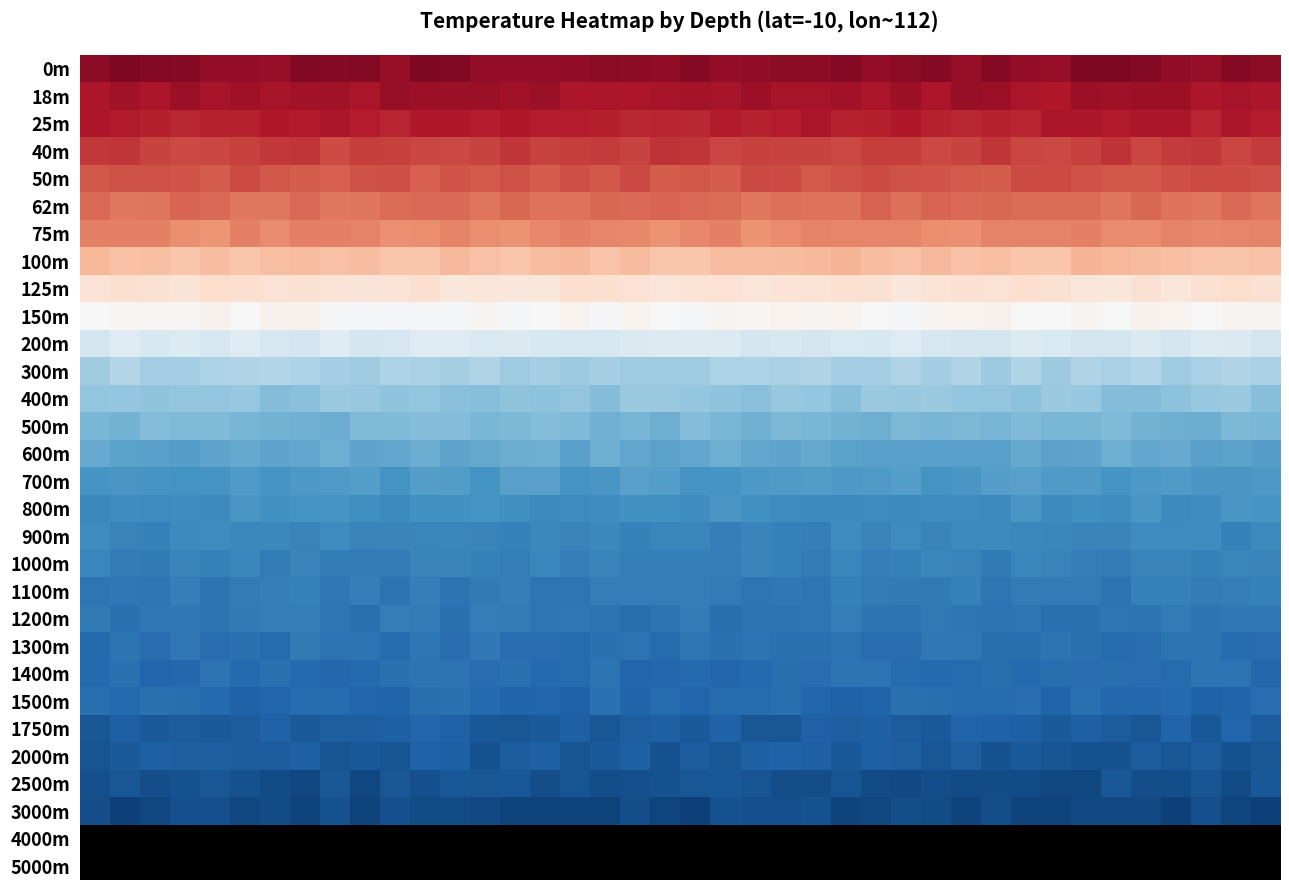

Reading right to left, what are all the values shown in this chart?

row_0: 39=8453.2	38=8697.2	37=8110.7	36=8317.6	35=8821.4	34=8978.6	33=8961.9	32=8078.1	31=8183.5	30=8620.5	29=8059.5	28=8605.4	27=8527.2	26=8212.7	25=8798.2	24=8469.1	23=8379.4	22=8305.1	21=8152.5	20=8624.9	19=8304.2	18=8444.9	17=8537.8	16=8317.2	15=8196.4	14=8194.8	13=8225.3	12=8845.4	11=8982.9	10=8033.6	9=8721.1	8=8614.1	7=8879.2	6=8071.1	5=8169.0	4=8169.0	3=8611.7	2=8745.0	1=8963.7	0=8387.5
row_1: 39=7173.9	38=7416.5	37=7132.0	36=7829.3	35=7787.0	34=7764.9	33=7873.5	32=7063.5	31=7256.7	30=7830.2	29=8044.9	28=7132.6	27=7860.2	26=7198.9	25=7600.7	24=7338.9	23=7414.8	22=7886.7	21=7329.3	20=7446.7	19=7383.3	18=7103.2	17=7254.0	16=7146.5	15=7979.9	14=7655.9	13=7952.8	12=7997.5	11=7833.1	10=8027.6	9=7242.9	8=7604.7	7=7578.1	6=7369.7	5=7720.5	4=7316.8	3=7967.3	2=7092.4	1=7553.2	0=7180.0
row_2: 39=6810.3	38=7163.6	37=6457.6	36=7074.7	35=7142.5	34=6904.4	33=7079.1	32=7200.7	31=6432.2	30=6560.8	29=6348.0	28=6499.8	27=7026.6	26=6681.4	25=6520.3	24=7178.6	23=6779.6	22=6585.4	21=6907.4	20=6302.4	19=6378.9	18=6296.4	17=6698.5	16=6793.7	15=6764.8	14=7042.0	13=6832.3	12=7031.8	11=6984.2	10=6390.6	9=6743.2	8=7158.2	7=6908.6	6=7000.6	5=6596.2	4=6582.0	3=6334.6	2=6601.9	1=6894.3	0=7134.1
row_3: 39=5541.2	38=5050.6	37=5574.6	36=5485.1	35=5055.1	34=5798.7	33=5302.5	32=4957.9	31=5052.6	30=5721.3	29=5091.6	28=4864.5	27=5315.7	26=5422.6	25=4849.9	24=5097.8	23=5113.9	22=5310.2	21=5064.8	20=5775.4	19=5784.8	18=5176.6	17=5516.0	16=5331.8	15=5136.2	14=5755.9	13=5150.6	12=4932.9	11=5035.1	10=5230.4	9=5323.7	8=4820.0	7=5673.7	6=5631.0	5=5240.1	4=5040.9	3=4923.1	2=5131.0	1=5709.1	0=5620.4
row_4: 39=4720.9	38=4828.1	37=4838.1	36=4667.0	35=4290.2	34=4280.0	33=4574.1	32=4841.4	31=4838.2	30=4034.1	29=4182.9	28=4470.7	27=4496.2	26=4758.2	25=4601.0	24=4198.9	23=4818.3	22=4865.7	21=4054.5	20=4282.1	19=4078.5	18=4877.7	17=4327.7	16=4631.9	15=4115.4	14=4586.2	13=4167.5	12=4453.1	11=3957.6	10=4618.6	9=4531.9	8=3981.8	7=4127.5	6=4261.8	5=4776.3	4=4031.3	3=4476.8	2=4574.5	1=4573.3	0=4308.8
row_5: 39=3031.1	38=3499.5	37=2878.3	36=3134.8	35=3576.5	34=3049.2	33=3346.5	32=3430.9	31=3356.6	30=3648.8	29=3485.1	28=3746.0	27=3247.1	26=3827.0	25=3098.0	24=3119.2	23=3221.7	22=2947.7	21=3422.3	20=3511.6	19=3703.2	18=3503.6	17=3600.5	16=3179.4	15=3091.2	14=3566.2	13=3078.3	12=3506.0	11=3545.9	10=3402.7	9=3014.8	8=2859.1	7=3517.5	6=2955.5	5=2863.2	4=3460.4	3=3752.6	2=3015.6	1=2938.1	0=3496.0
row_6: 39=2410.8	38=2317.0	37=2265.0	36=2413.3	35=2116.5	34=2126.3	33=2528.2	32=2482.1	31=2425.1	30=2424.4	29=1908.6	28=1974.5	27=2317.5	26=2312.0	25=2355.8	24=2492.4	23=2133.3	22=1755.1	21=2605.1	20=2230.0	19=1712.2	18=2185.1	17=2311.0	16=2551.2	15=2171.8	14=1784.5	13=1931.9	12=2466.1	11=2000.1	10=1909.4	9=2468.0	8=2578.6	7=2581.7	6=2043.2	5=2543.3	4=1630.5	3=1985.2	2=2529.9	1=2568.9	0=2555.5
row_7: 39=-661.8	38=-755.6	37=-738.7	36=-503.0	35=-216.0	34=-76.0	33=50.6	32=-886.6	31=-833.5	30=-473.0	29=-641.2	28=-116.8	27=-589.0	26=-395.7	25=63.9	24=-185.9	23=-274.6	22=-371.4	21=-380.6	20=-860.3	19=-826.7	18=-289.1	17=-696.2	16=-142.0	15=-389.8	14=-784.9	13=-551.8	12=-89.4	11=-874.7	10=-881.5	9=-321.2	8=-625.5	7=-369.4	6=-446.4	5=-876.1	4=-333.7	3=-818.0	2=-536.4	1=-574.0	0=-22.0
row_8: 39=-2763.5	38=-2398.8	37=-2753.2	36=-3312.5	35=-2696.6	34=-3268.4	33=-3176.1	32=-2680.3	31=-2482.5	30=-2835.9	29=-2713.1	28=-2964.4	27=-3293.7	26=-2703.9	25=-2723.1	24=-2940.5	23=-2905.1	22=-3165.8	21=-2865.5	20=-2847.4	19=-3241.2	18=-2864.8	17=-2635.3	16=-2483.5	15=-3298.3	14=-3293.0	13=-3222.9	12=-3324.6	11=-2581.2	10=-2983.0	9=-3091.3	8=-2919.4	7=-2727.3	6=-2784.6	5=-2601.1	4=-2384.1	3=-3059.1	2=-2678.8	1=-2624.4	0=-2789.8
row_9: 39=-4562.5	38=-4566.1	37=-4888.0	36=-4458.6	35=-4386.2	34=-4976.2	33=-4540.6	32=-4945.0	31=-4904.4	30=-4326.5	29=-4510.2	28=-4566.4	27=-5139.6	26=-5035.0	25=-4513.5	24=-4581.9	23=-4439.5	22=-4688.1	21=-4620.3	20=-5198.8	19=-5035.1	18=-4502.5	17=-5293.7	16=-4472.1	15=-4998.0	14=-5245.8	13=-4634.0	12=-5222.6	11=-5298.8	10=-5216.2	9=-5247.6	8=-5121.2	7=-4411.6	6=-4355.8	5=-4930.9	4=-4375.5	3=-4771.4	2=-4858.7	1=-4673.7	0=-4928.8
row_10: 39=-7771.7	38=-7146.8	37=-7031.1	36=-7780.2	35=-7152.0	34=-7768.9	33=-7751.9	32=-7234.8	31=-7091.5	30=-7710.0	29=-7735.9	28=-7502.1	27=-6965.3	26=-7411.5	25=-7303.5	24=-7795.4	23=-7358.6	22=-7761.8	21=-7063.4	20=-7061.4	19=-7100.6	18=-7180.5	17=-7524.3	16=-7559.8	15=-7404.6	14=-7221.2	13=-7279.6	12=-6902.4	11=-6902.9	10=-7533.7	9=-7761.7	8=-6947.6	7=-7842.2	6=-7463.8	5=-6957.5	4=-7533.0	3=-7026.5	2=-7347.7	1=-6950.4	0=-7749.9
row_11: 39=-9910.9	38=-9464.7	37=-9880.1	36=-10360.2	35=-9441.0	34=-9906.3	33=-9542.9	32=-10390.8	31=-9464.1	30=-10421.8	29=-9470.8	28=-10210.4	27=-9565.4	26=-10148.3	25=-10059.1	24=-9471.8	23=-9850.6	22=-9688.0	21=-9784.8	20=-10316.5	19=-10315.2	18=-10377.7	17=-9965.3	16=-10422.6	15=-9941.4	14=-10322.8	13=-9527.6	12=-10009.8	11=-9875.6	10=-9656.9	9=-10350.5	8=-10057.7	7=-9680.6	6=-9448.0	5=-9486.8	4=-9621.2	3=-10063.4	2=-10059.7	1=-9447.4	0=-10349.2
row_12: 39=-11376.6	38=-10539.7	37=-10716.4	36=-11150.5	35=-11500.6	34=-11481.8	33=-10660.9	32=-10594.3	31=-11108.8	30=-10913.6	29=-10801.3	28=-10577.2	27=-10704.5	26=-10616.1	25=-11364.4	24=-10842.3	23=-10713.2	22=-11217.5	21=-10990.9	20=-10828.8	19=-10540.8	18=-10552.6	17=-11449.3	16=-10943.3	15=-11173.6	14=-11063.3	13=-11338.9	12=-11249.6	11=-10906.9	10=-11071.3	9=-10636.7	8=-10576.6	7=-11246.0	6=-11481.6	5=-10625.8	4=-10942.7	3=-10899.4	2=-11072.5	1=-10831.3	0=-10897.6
row_13: 39=-11835.7	38=-11700.9	37=-12427.2	36=-12322.0	35=-12052.5	34=-11579.3	33=-11895.1	32=-11904.1	31=-11603.8	30=-11935.8	29=-11683.7	28=-11935.7	27=-11784.4	26=-12342.4	25=-12097.8	24=-11837.9	23=-11784.3	22=-12227.4	21=-11849.8	20=-11501.9	19=-12326.8	18=-12005.5	17=-12208.7	16=-11606.4	15=-11511.2	14=-11687.0	13=-11900.6	12=-11459.4	11=-11456.3	10=-11643.1	9=-11591.3	8=-12399.6	7=-12182.6	6=-12041.2	5=-11987.3	4=-11617.7	3=-11613.9	2=-11486.1	1=-12075.1	0=-11861.9
row_14: 39=-13222.1	38=-13070.7	37=-13090.7	36=-12595.4	35=-12789.0	34=-12366.2	33=-12917.3	32=-13081.1	31=-12622.1	30=-13124.2	29=-13111.1	28=-13135.0	27=-13134.1	26=-13187.1	25=-13022.9	24=-12629.6	23=-12934.2	22=-12770.4	21=-12283.0	20=-12803.9	19=-13004.8	18=-12770.9	17=-12336.4	16=-13115.9	15=-12313.5	14=-12400.6	13=-12640.9	12=-12866.5	11=-12479.3	10=-12749.0	9=-12914.7	8=-12358.8	7=-12825.5	6=-12870.8	5=-12673.1	4=-12912.4	3=-13248.5	2=-13126.6	1=-13050.0	0=-12558.9
row_15: 39=-13630.7	38=-13738.8	37=-13765.5	36=-13475.4	35=-13560.6	34=-13900.8	33=-13475.9	32=-13496.3	31=-13112.8	30=-13294.7	29=-13755.6	28=-13971.3	27=-13260.5	26=-13545.5	25=-13639.1	24=-13389.7	23=-13523.5	22=-13637.5	21=-13798.7	20=-13823.5	19=-13259.7	18=-13201.8	17=-13731.1	16=-13946.9	15=-13087.1	14=-13134.4	13=-13926.2	12=-13380.1	11=-13208.6	10=-13968.7	9=-13317.6	8=-13504.6	7=-13643.7	6=-13801.7	5=-13547.2	4=-13887.4	3=-13919.3	2=-13831.0	1=-13729.4	0=-13839.1
row_16: 39=-13808.5	38=-13704.5	37=-14276.1	36=-14562.0	35=-13691.6	34=-14263.6	33=-14149.5	32=-14593.8	31=-13777.2	30=-14500.6	29=-14388.9	28=-14487.4	27=-14513.3	26=-14428.0	25=-14521.1	24=-14572.2	23=-14436.8	22=-14068.2	21=-13687.5	20=-14317.9	19=-14103.2	18=-14028.1	17=-14310.9	16=-14390.2	15=-14546.4	14=-14242.3	13=-13928.6	12=-14087.2	11=-14136.9	10=-14587.1	9=-14175.6	8=-13884.8	7=-13994.9	6=-14080.4	5=-13783.5	4=-14554.2	3=-14346.5	2=-14462.6	1=-14351.9	0=-14653.9
row_17: 39=-14529.1	38=-15135.7	37=-14295.0	36=-14429.4	35=-14330.5	34=-14911.1	33=-14848.2	32=-14788.4	31=-14664.4	30=-14499.8	29=-14578.5	28=-15005.4	27=-14450.1	26=-14937.6	25=-14270.0	24=-15196.6	23=-15125.6	22=-14923.4	21=-15208.2	20=-14727.4	19=-14778.9	18=-15105.6	17=-14678.8	16=-14971.4	15=-14649.4	14=-15145.2	13=-15017.6	12=-14752.4	11=-14834.6	10=-14936.3	9=-15073.0	8=-14490.5	7=-14980.0	6=-14688.4	5=-14703.2	4=-14330.6	3=-14591.4	2=-15089.1	1=-15002.1	0=-14442.9
row_18: 39=-14889.4	38=-14784.1	37=-15144.5	36=-15057.9	35=-14884.0	34=-15538.7	33=-15343.1	32=-15050.3	31=-14738.2	30=-15561.1	29=-15053.8	28=-14771.5	27=-15134.4	26=-15294.1	25=-14778.4	24=-15445.8	23=-15175.3	22=-14930.4	21=-15376.6	20=-15215.3	19=-15301.1	18=-15238.9	17=-14861.4	16=-15285.6	15=-14800.8	14=-15319.2	13=-15154.9	12=-15012.8	11=-14863.4	10=-15513.7	9=-15514.3	8=-15476.4	7=-14882.7	6=-15538.2	5=-14836.2	4=-15103.5	3=-14936.9	2=-15611.5	1=-15496.8	0=-14739.7
row_19: 39=-15120.5	38=-15346.3	37=-15477.9	36=-15110.9	35=-15170.9	34=-16024.9	33=-15431.5	32=-15537.1	31=-15456.8	30=-15889.6	29=-15095.7	28=-15581.0	27=-15642.1	26=-15459.6	25=-15134.5	24=-15861.4	23=-15697.3	22=-15791.2	21=-15500.3	20=-15349.1	19=-15401.9	18=-15323.0	17=-15320.7	16=-15813.7	15=-15893.1	14=-15245.7	13=-15645.7	12=-15915.5	11=-15196.5	10=-15932.4	9=-15221.7	8=-15700.9	7=-15166.2	6=-15280.5	5=-15473.1	4=-16009.5	3=-15299.1	2=-15794.5	1=-15731.3	0=-15891.3
row_20: 39=-15712.7	38=-15764.4	37=-15982.6	36=-15430.2	35=-15926.1	34=-15846.6	33=-16168.6	32=-16204.1	31=-15892.6	30=-16120.4	29=-15892.8	28=-15607.5	27=-15998.0	26=-15998.7	25=-15425.1	24=-15807.6	23=-15946.8	22=-16011.5	21=-16340.4	20=-15542.1	19=-16009.8	18=-16290.2	17=-15946.0	16=-15753.7	15=-15826.2	14=-15475.1	13=-15424.2	12=-16220.3	11=-15506.1	10=-15360.2	9=-16231.8	8=-15894.2	7=-15419.4	6=-15410.6	5=-15608.6	4=-15920.9	3=-15738.3	2=-15768.7	1=-16192.5	0=-15637.8
row_21: 39=-16404.0	38=-16598.9	37=-15967.1	36=-15910.0	35=-16469.8	34=-16600.6	33=-16217.3	32=-15982.0	31=-16355.3	30=-16252.7	29=-15679.9	28=-15764.2	27=-16444.1	26=-16470.8	25=-16066.4	24=-16225.2	23=-16185.2	22=-16101.6	21=-16172.7	20=-15850.5	19=-16560.3	18=-16061.2	17=-16153.9	16=-16589.5	15=-16435.3	14=-16420.9	13=-15727.9	12=-16416.1	11=-15876.0	10=-16558.9	9=-16030.6	8=-16123.8	7=-15629.1	6=-16540.7	5=-16211.4	4=-16477.3	3=-15664.9	2=-16448.0	1=-15962.5	0=-16612.9
row_22: 39=-16740.9	38=-16117.4	37=-15932.5	36=-16586.5	35=-16444.9	34=-16329.0	33=-16471.6	32=-16256.9	31=-16612.9	30=-16290.7	29=-16501.3	28=-16621.6	27=-16539.2	26=-16063.6	25=-15988.3	24=-16459.6	23=-16298.0	22=-16699.6	21=-16854.5	20=-16673.1	19=-16795.5	18=-16868.0	17=-15984.7	16=-16587.9	15=-16676.0	14=-16212.9	13=-16483.8	12=-16050.8	11=-16025.3	10=-16158.7	9=-16637.8	8=-16781.6	7=-16642.8	6=-16228.3	5=-16702.5	4=-16081.1	3=-16776.9	2=-16861.3	1=-16209.1	0=-16649.9
row_23: 39=-16401.0	38=-16972.7	37=-17092.0	36=-16620.1	35=-16755.9	34=-16720.2	33=-16224.6	32=-16963.6	31=-16474.0	30=-16538.5	29=-16541.6	28=-16265.1	27=-16239.0	26=-17002.1	25=-17128.0	24=-16932.6	23=-16309.3	22=-16487.6	21=-16584.8	20=-16864.9	19=-16562.5	18=-17021.2	17=-16224.7	16=-17120.6	15=-16866.7	14=-16967.3	13=-16613.3	12=-16154.6	11=-16304.1	10=-16999.6	9=-16881.1	8=-16505.5	7=-16597.4	6=-16870.3	5=-17116.5	4=-16713.8	3=-16339.1	2=-16244.4	1=-16651.6	0=-16270.5
row_24: 39=-17443.0	38=-16938.8	37=-17752.2	36=-16971.7	35=-17797.4	34=-17528.0	33=-17298.8	32=-17616.9	31=-17194.3	30=-17089.6	29=-17069.9	28=-17642.6	27=-17454.2	26=-17200.6	25=-17393.5	24=-17160.8	23=-17813.9	22=-17782.4	21=-17118.1	20=-17554.8	19=-17292.2	18=-17392.6	17=-17837.6	16=-17293.9	15=-17626.7	14=-17857.8	13=-17674.1	12=-17156.4	11=-16952.2	10=-17225.3	9=-17412.9	8=-17322.6	7=-17591.9	6=-17170.0	5=-17533.3	4=-17600.3	3=-17499.7	2=-17643.7	1=-17285.8	0=-17806.2
row_25: 39=-17835.7	38=-18085.6	37=-17426.2	36=-17811.1	35=-17454.7	34=-18074.0	33=-18030.4	32=-17921.0	31=-17554.7	30=-18114.0	29=-17322.1	28=-17831.9	27=-17306.5	26=-17289.0	25=-17676.8	24=-17206.7	23=-17179.9	22=-17226.6	21=-17853.7	20=-17453.6	19=-18117.1	18=-17235.5	17=-17583.1	16=-17970.4	15=-17225.8	14=-17445.4	13=-18111.6	12=-17206.9	11=-17163.3	10=-17929.8	9=-17661.6	8=-17901.3	7=-17301.8	6=-17458.7	5=-17492.2	4=-17344.4	3=-17418.8	2=-17278.1	1=-17609.1	0=-17965.9
row_26: 39=-17722.0	38=-18453.7	37=-17992.4	36=-18287.7	35=-18244.2	34=-17684.3	33=-18654.1	32=-18629.9	31=-18438.4	30=-18375.7	29=-18384.8	28=-18317.4	27=-18561.5	26=-18433.2	25=-17934.4	24=-18250.6	23=-18254.2	22=-17903.7	21=-17687.9	20=-17798.3	19=-18044.5	18=-18192.1	17=-18270.1	16=-17904.8	15=-18321.3	14=-17674.1	13=-17873.2	12=-17732.9	11=-18143.1	10=-17797.3	9=-18650.7	8=-17801.9	7=-18647.6	6=-18439.0	5=-18056.1	4=-17786.0	3=-18046.1	2=-18353.2	1=-17881.3	0=-18132.5
row_27: 39=-18946.5	38=-18810.4	37=-18198.5	36=-18984.5	35=-18495.9	34=-18483.1	33=-18539.0	32=-18852.2	31=-18851.6	30=-18260.2	29=-18922.1	28=-18380.0	27=-18317.8	26=-18679.8	25=-18902.1	24=-18081.1	23=-18148.2	22=-18192.2	21=-18106.9	20=-19018.2	19=-18725.9	18=-18296.4	17=-18889.6	16=-18855.5	15=-18899.5	14=-18845.3	13=-18563.3	12=-18468.3	11=-18426.4	10=-18133.3	9=-18844.3	8=-18084.8	7=-18909.0	6=-18462.6	5=-18608.6	4=-18131.3	3=-18196.9	2=-18658.4	1=-18986.6	0=-18289.7
row_28: 39=-30000.0	38=-30000.0	37=-30000.0	36=-30000.0	35=-30000.0	34=-30000.0	33=-30000.0	32=-30000.0	31=-30000.0	30=-30000.0	29=-30000.0	28=-30000.0	27=-30000.0	26=-30000.0	25=-30000.0	24=-30000.0	23=-30000.0	22=-30000.0	21=-30000.0	20=-30000.0	19=-30000.0	18=-30000.0	17=-30000.0	16=-30000.0	15=-30000.0	14=-30000.0	13=-30000.0	12=-30000.0	11=-30000.0	10=-30000.0	9=-30000.0	8=-30000.0	7=-30000.0	6=-30000.0	5=-30000.0	4=-30000.0	3=-30000.0	2=-30000.0	1=-30000.0	0=-30000.0
row_29: 39=-30000.0	38=-30000.0	37=-30000.0	36=-30000.0	35=-30000.0	34=-30000.0	33=-30000.0	32=-30000.0	31=-30000.0	30=-30000.0	29=-30000.0	28=-30000.0	27=-30000.0	26=-30000.0	25=-30000.0	24=-30000.0	23=-30000.0	22=-30000.0	21=-30000.0	20=-30000.0	19=-30000.0	18=-30000.0	17=-30000.0	16=-30000.0	15=-30000.0	14=-30000.0	13=-30000.0	12=-30000.0	11=-30000.0	10=-30000.0	9=-30000.0	8=-30000.0	7=-30000.0	6=-30000.0	5=-30000.0	4=-30000.0	3=-30000.0	2=-30000.0	1=-30000.0	0=-30000.0